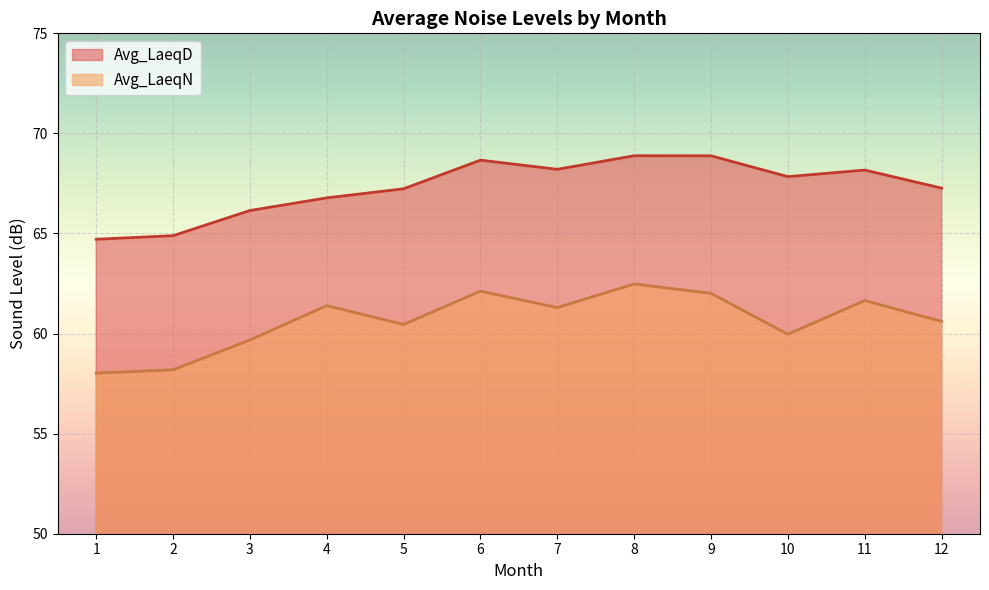

What is the minimum value shown in the chart?

58.0